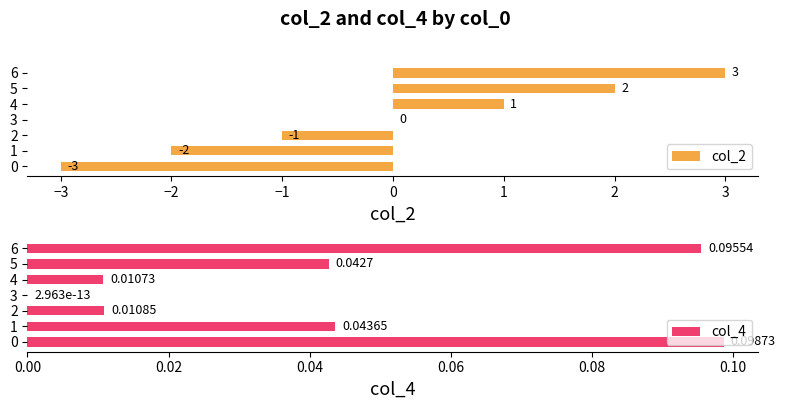

At which label does col_2 reach its peak?

6